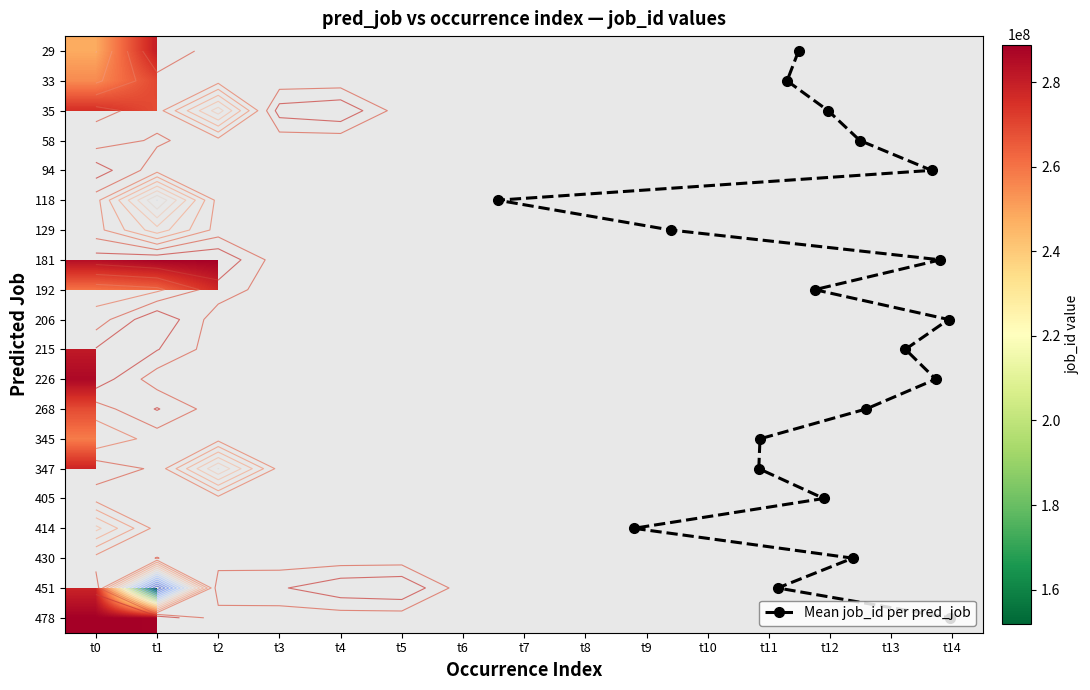

The 478 series shows 0 at 10. True or false?

True